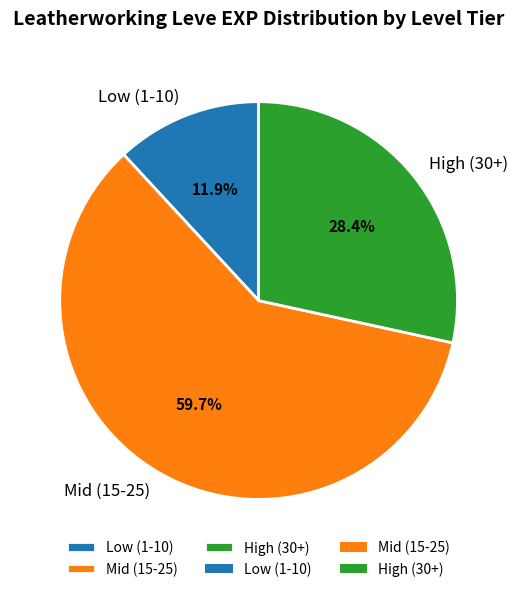

Do Mid (15-25) and Low (1-10) together represent more than half of the pie?

Yes